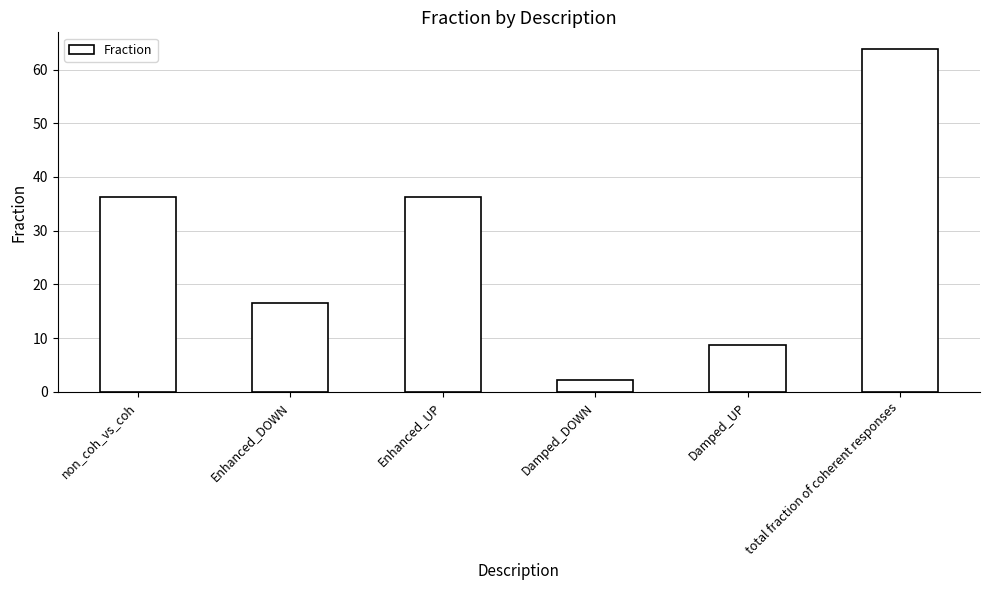

The value at Enhanced_DOWN is 16.5. True or false?

True